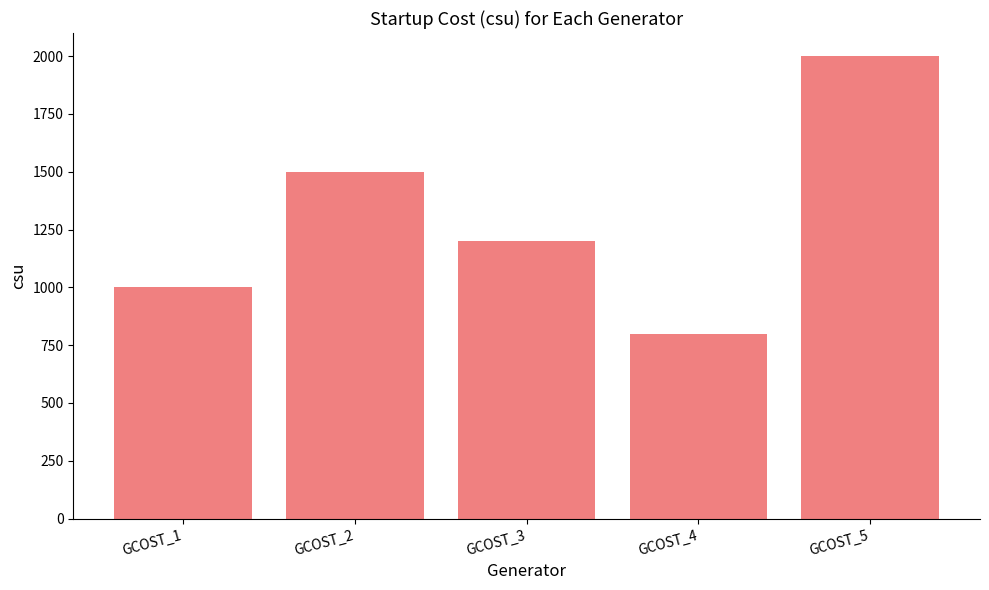

At which label is the value closest to 1400?

GCOST_2